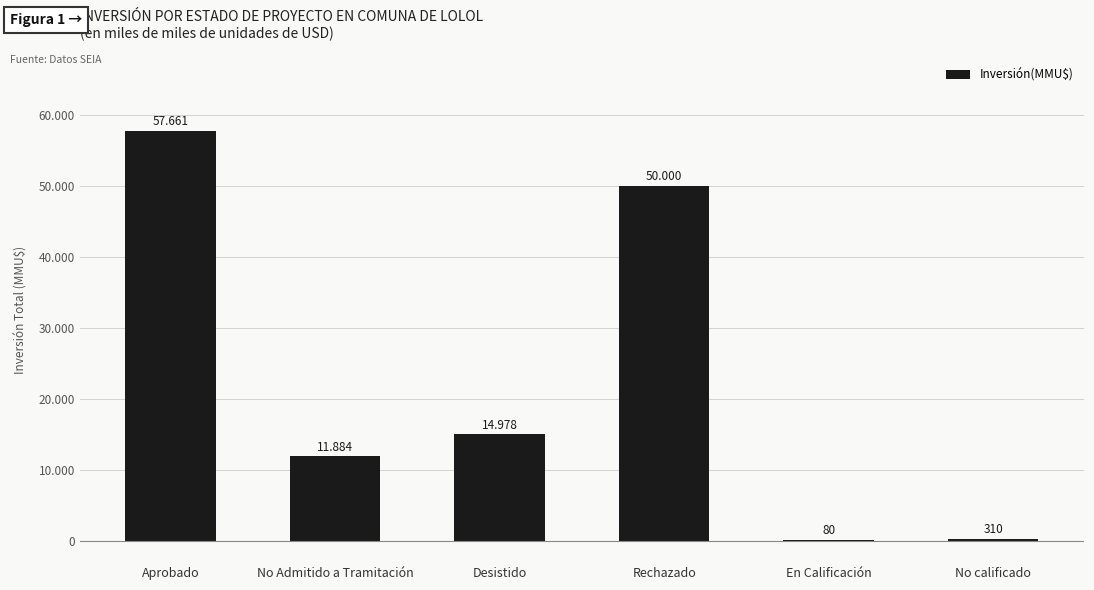

What is the label of the 4th bar from the right?

Desistido